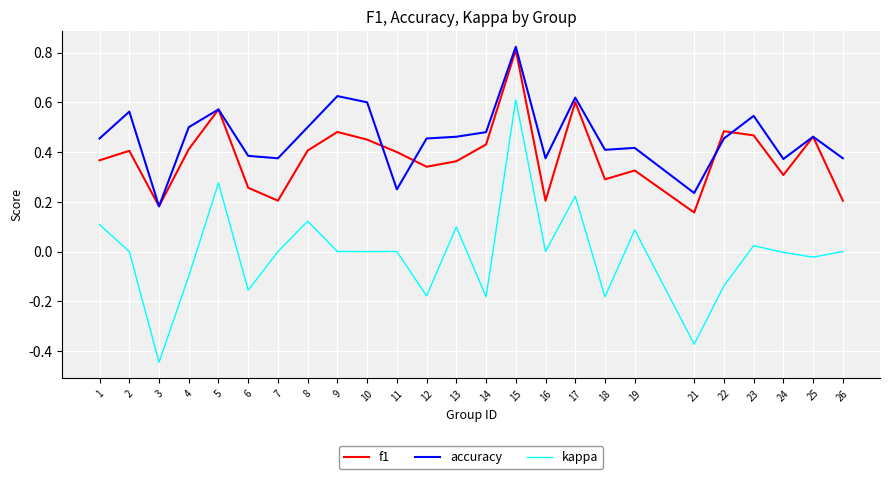

At which label does f1 reach its peak?

15